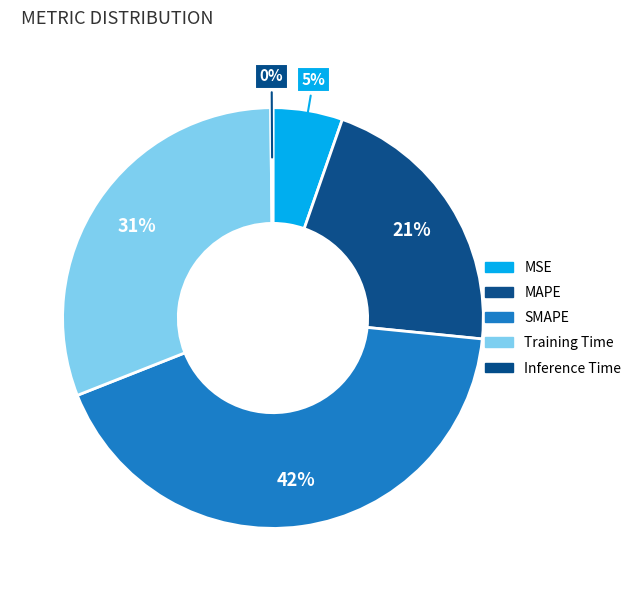

What percentage is NOT represented by Inference Time?

99.8%